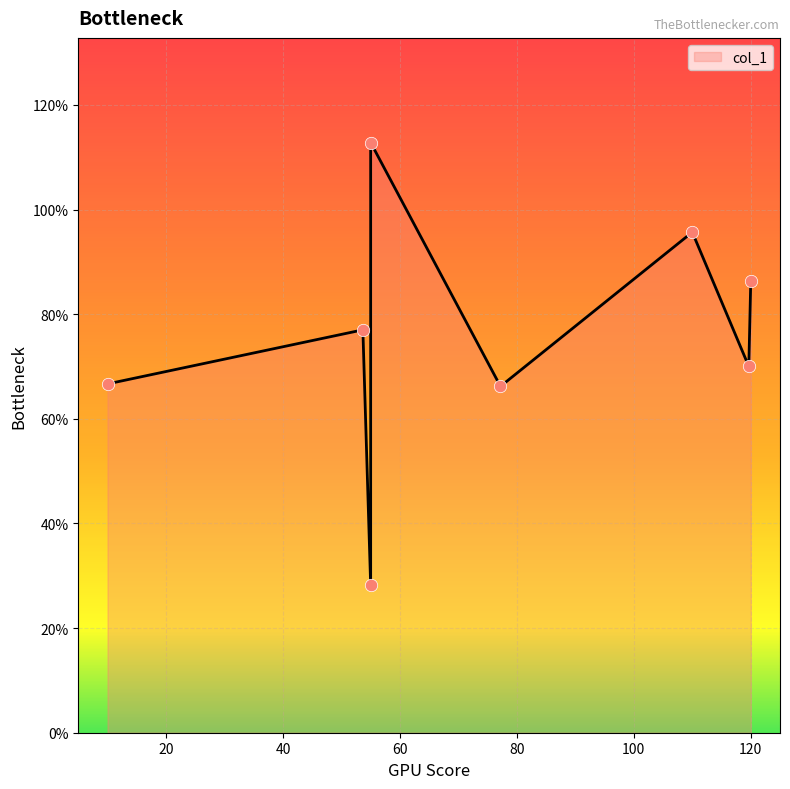

Between 55 and 110, which is larger?

110